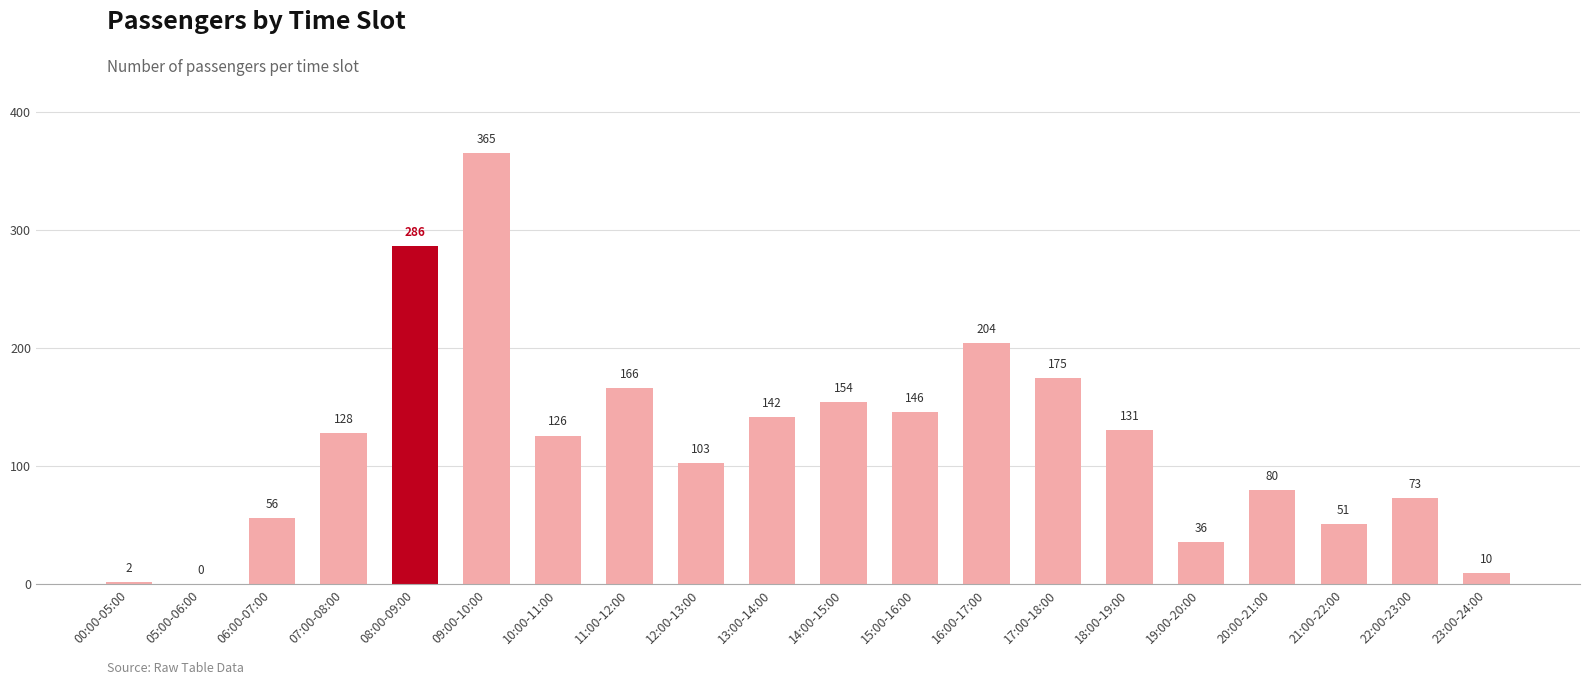

How many distinct data groups are displayed?

1